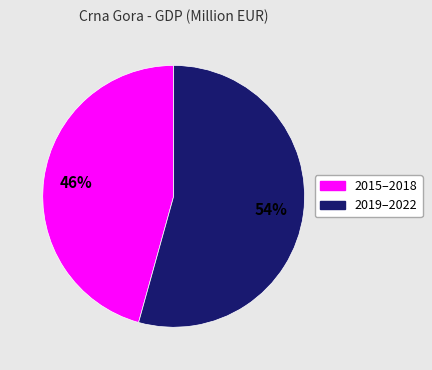

To the nearest percent, what is the average slice percentage?

50%